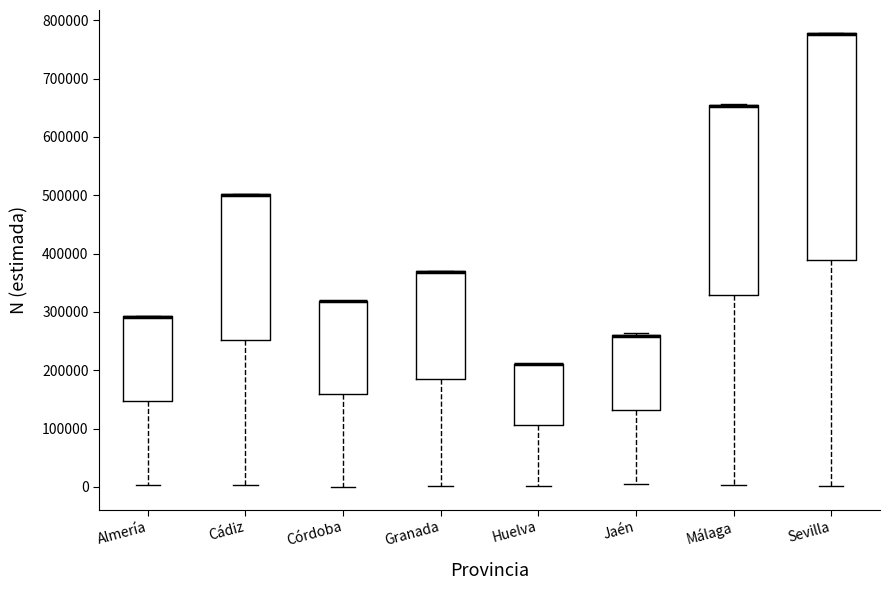

Reading left to right, transcribe this box plot: for each box, give where its median line is, the range the box spans, and where its two whiskers end, as read against the y-axis. The values are not printed on the chart, so give them approximately, as read against the axis.

Almería: median 290000 (drawn on the box's upper edge), box 150000 to 290000, whiskers 0 to 290000
Cádiz: median 500000 (drawn on the box's upper edge), box 250000 to 500000, whiskers 0 to 500000
Córdoba: median 320000 (drawn on the box's upper edge), box 160000 to 320000, whiskers 0 to 320000
Granada: median 370000 (drawn on the box's upper edge), box 180000 to 370000, whiskers 0 to 370000
Huelva: median 210000 (drawn on the box's upper edge), box 110000 to 210000, whiskers 0 to 210000
Jaén: median 260000 (drawn on the box's upper edge), box 130000 to 260000, whiskers 0 to 260000
Málaga: median 650000 (drawn on the box's upper edge), box 330000 to 650000, whiskers 0 to 660000
Sevilla: median 780000 (drawn on the box's upper edge), box 390000 to 780000, whiskers 0 to 780000